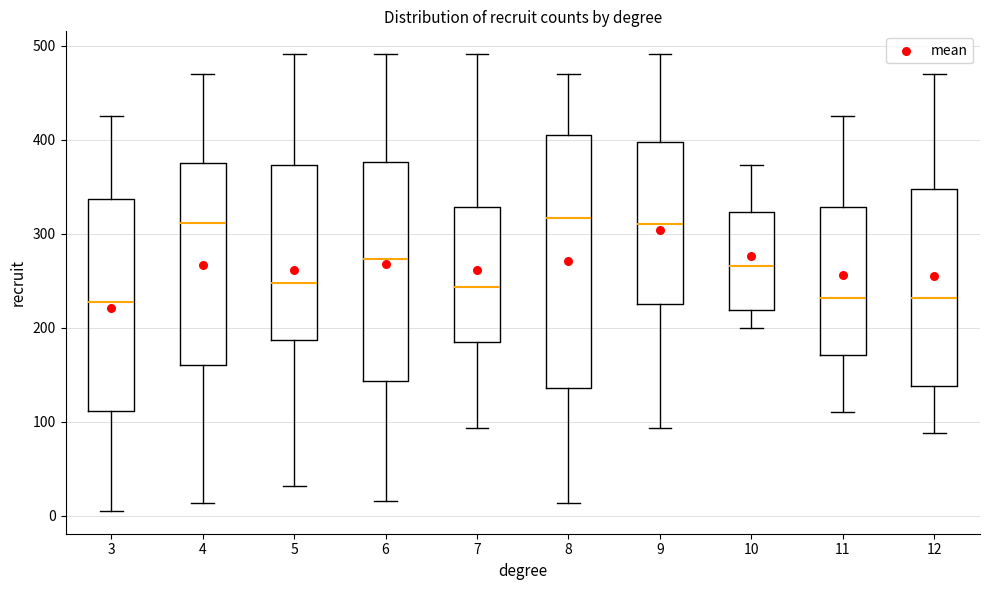

Where does the upper whisker of the box at x = 3 end on the y-axis? The values are not printed on the chart, so give them approximately, as read against the axis.

430